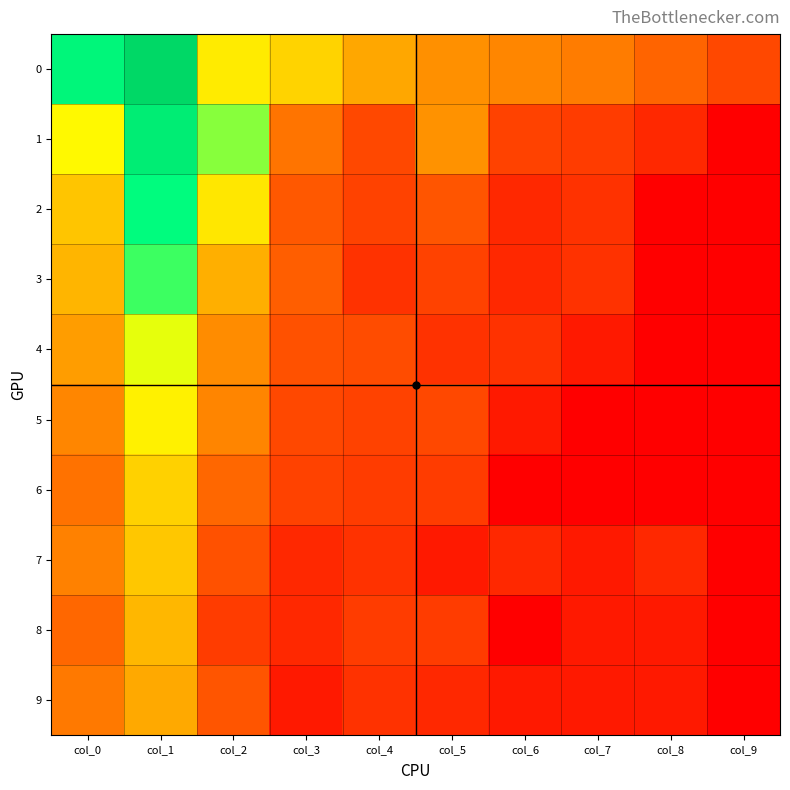

Between col_3 and col_8, which is larger?

col_3